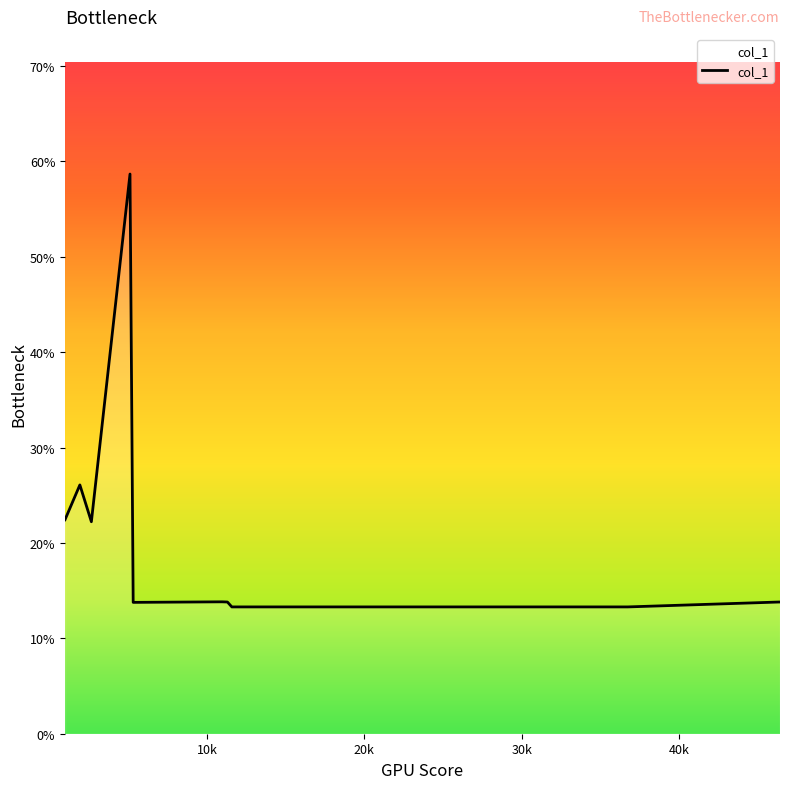

What is the maximum value shown in the chart?

58.7